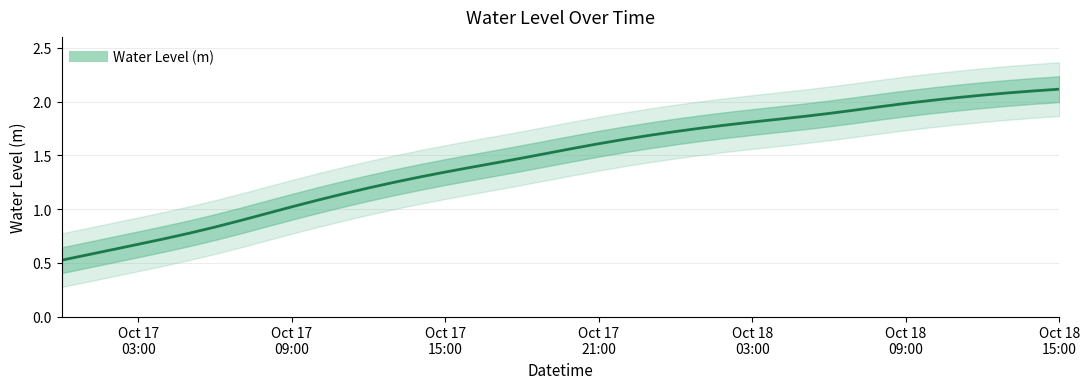

True or false: the data has more than 1 interior local peaks.

False